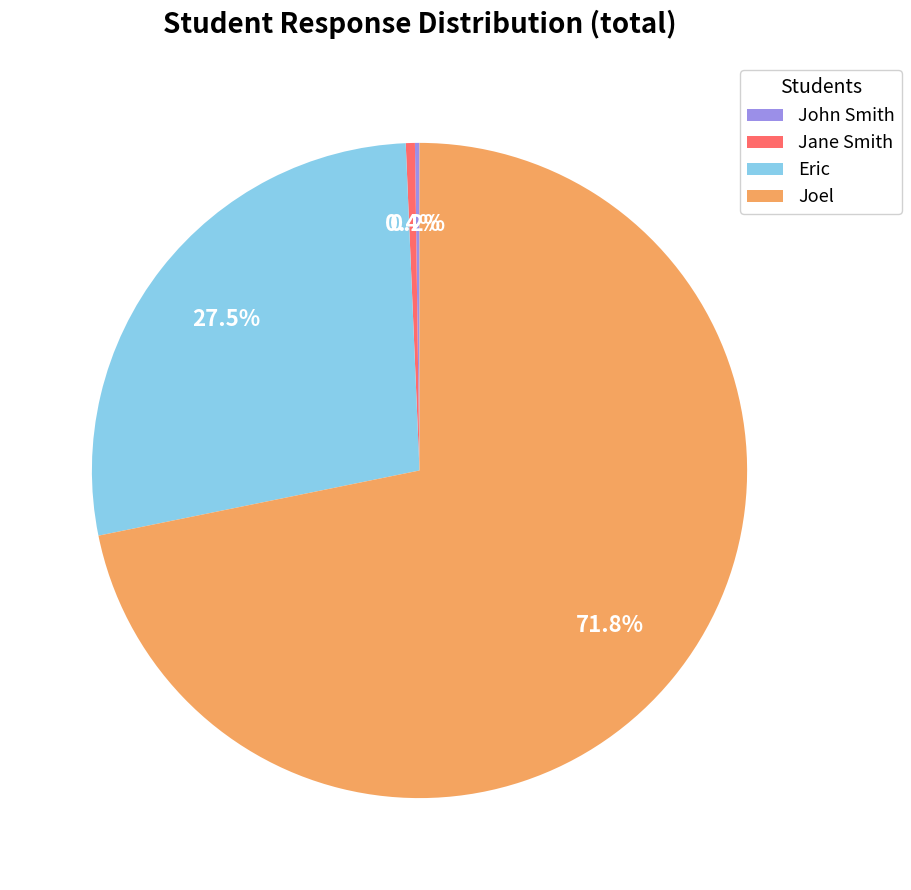

Which slice is the largest?

Joel